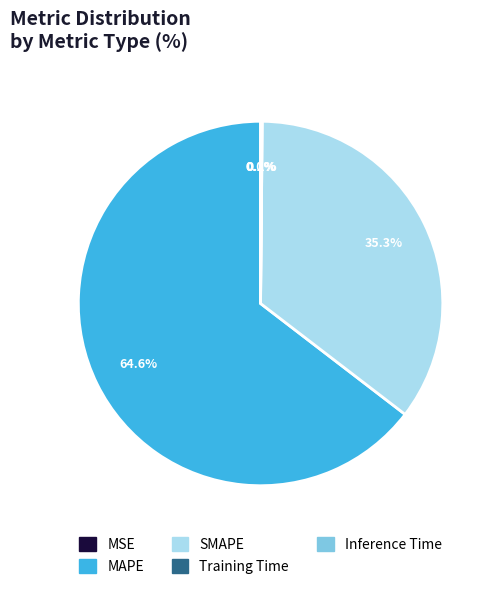

To the nearest percent, what percentage of the pie is MAPE?

65%